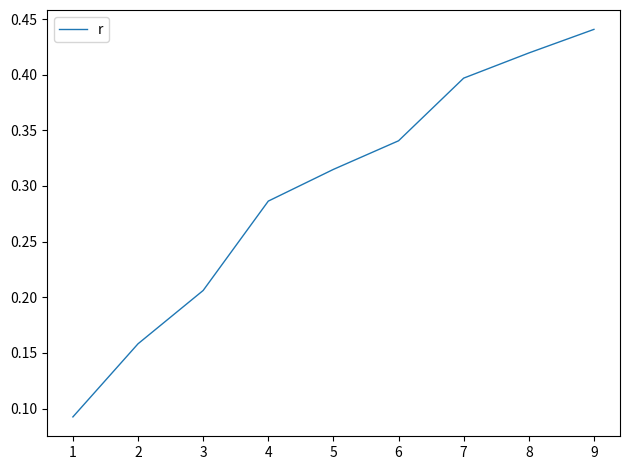

At which category does the chart reach its peak across all series?

9